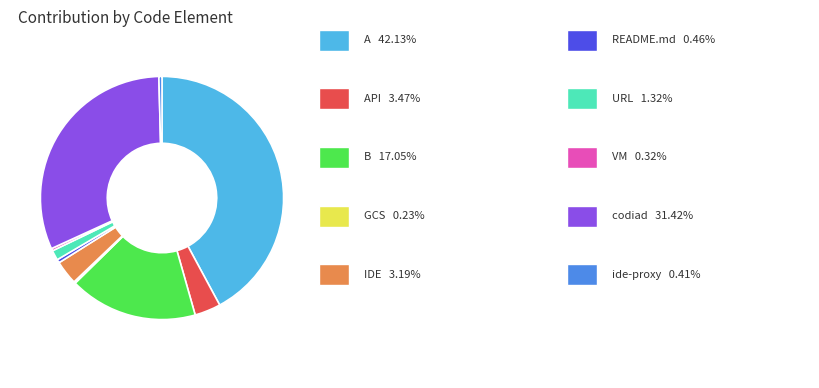

Does any single category account for the majority?

No